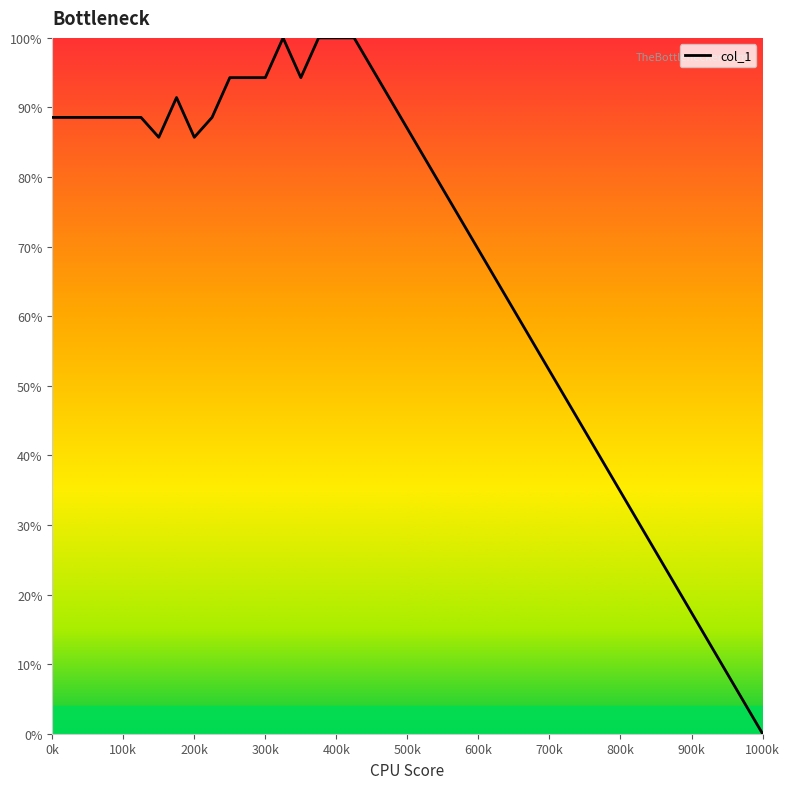

What is the difference between the maximum and minimum values?

100.0